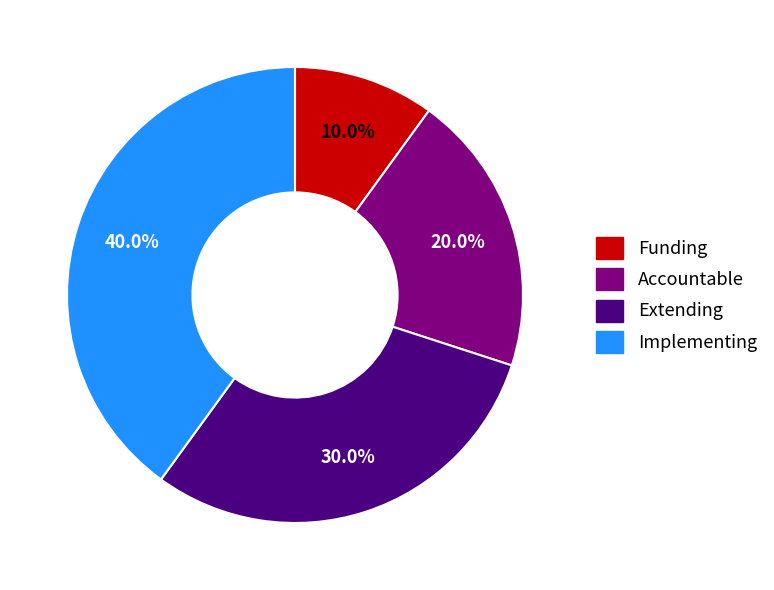

Is there any slice that represents more than half of the pie?

No